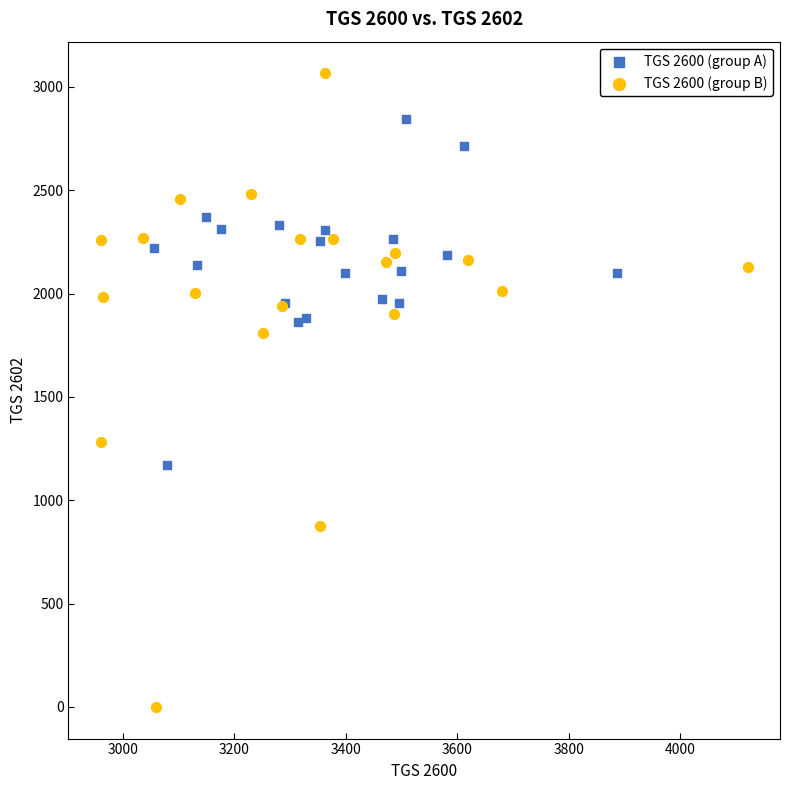

Which series has the widest spread of Y values?

TGS 2600 (group B)